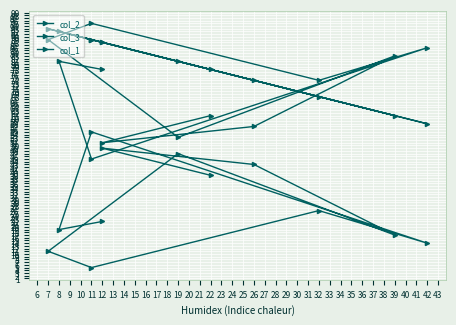

How many categories are shown in the chart?

12